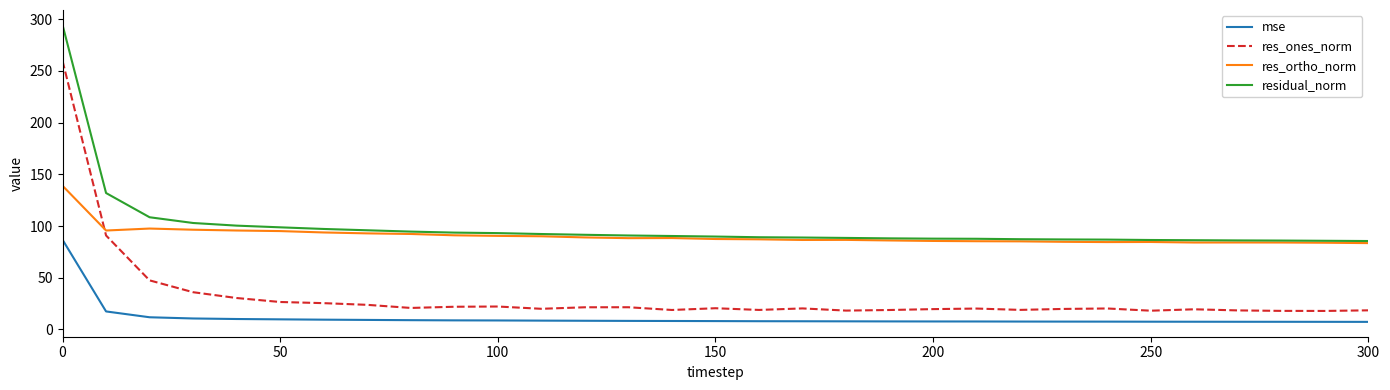

True or false: res_ones_norm and residual_norm cross at least once.

False